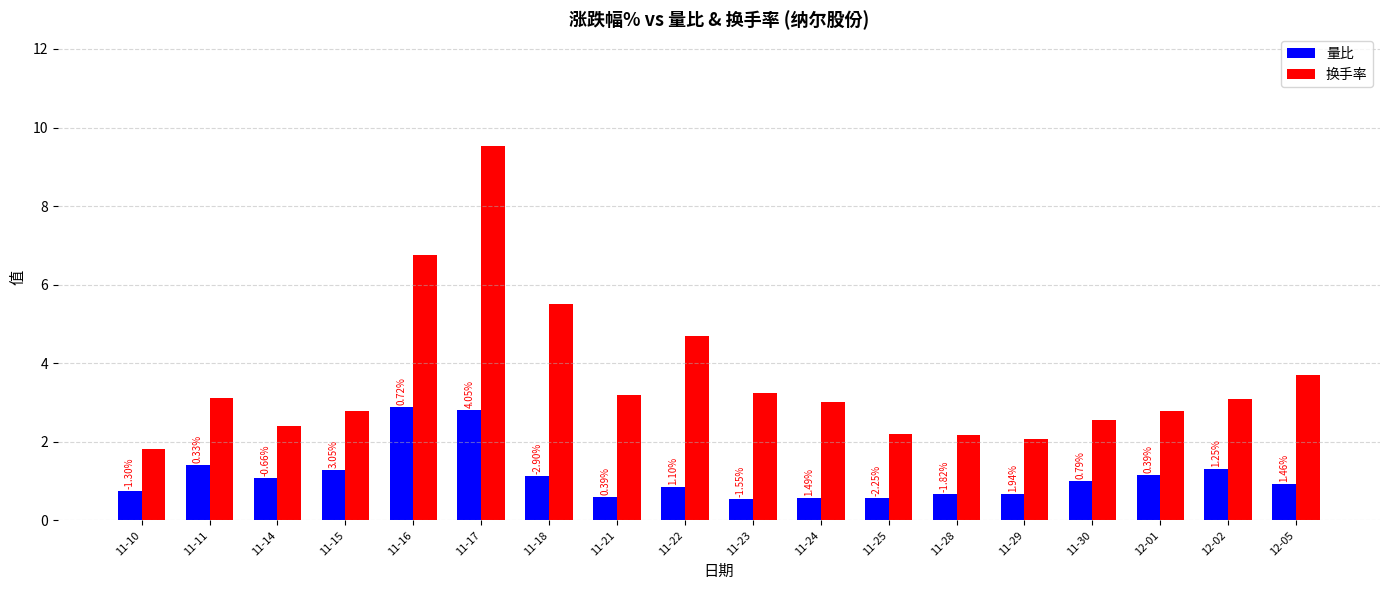

What is the difference between the 量比 values at 11-30 and 11-16?

1.9